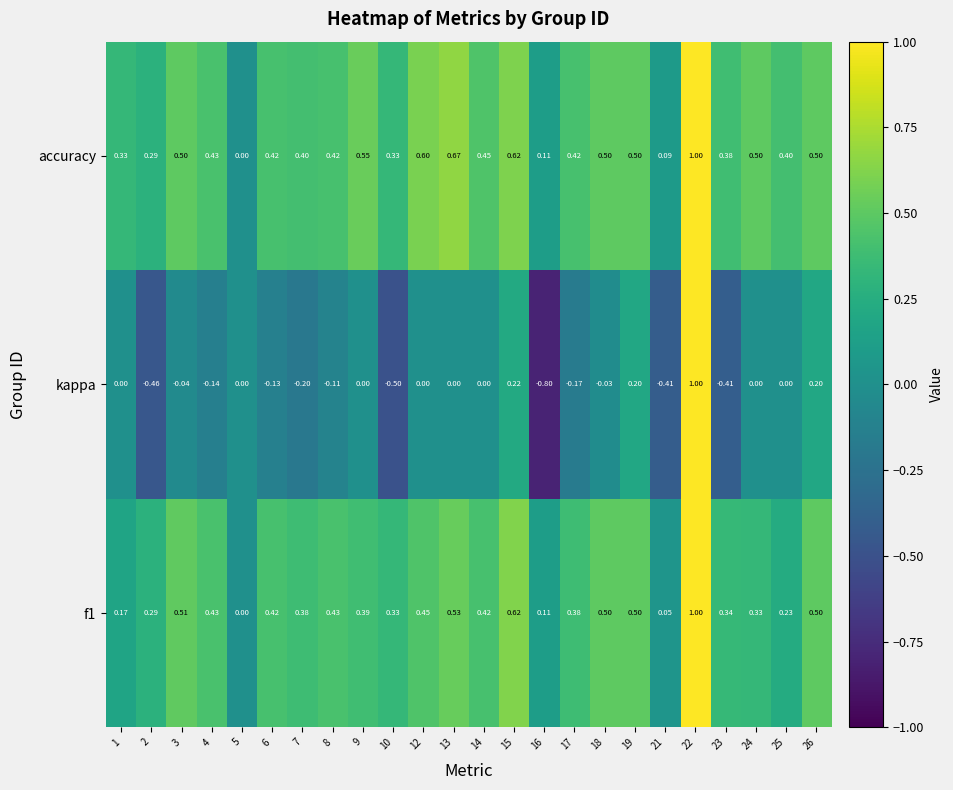

At which category is the sum across all series the highest?

22